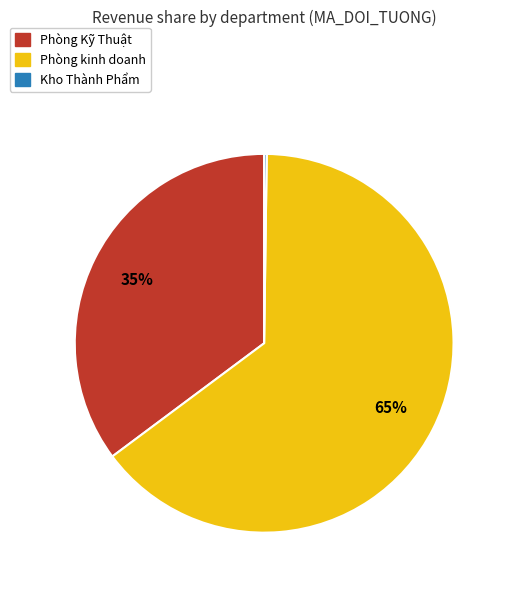

To the nearest percent, what is the average slice percentage?

33%